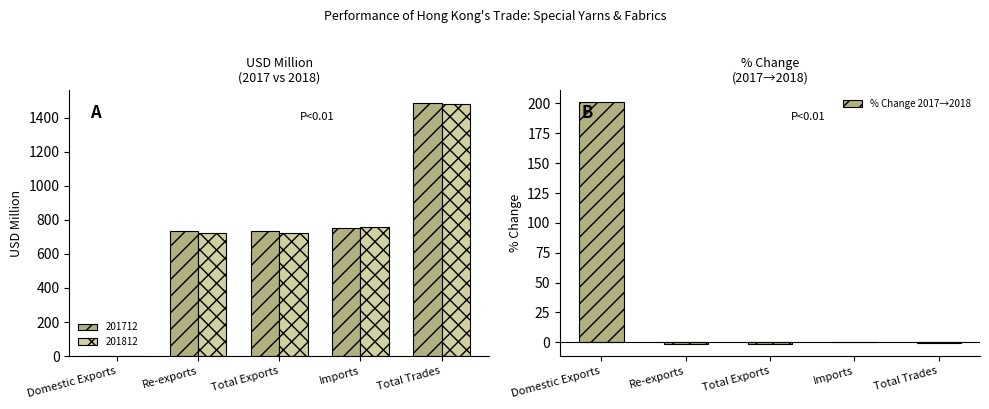

At which label does % Change 2017→2018 reach its peak?

Domestic Exports